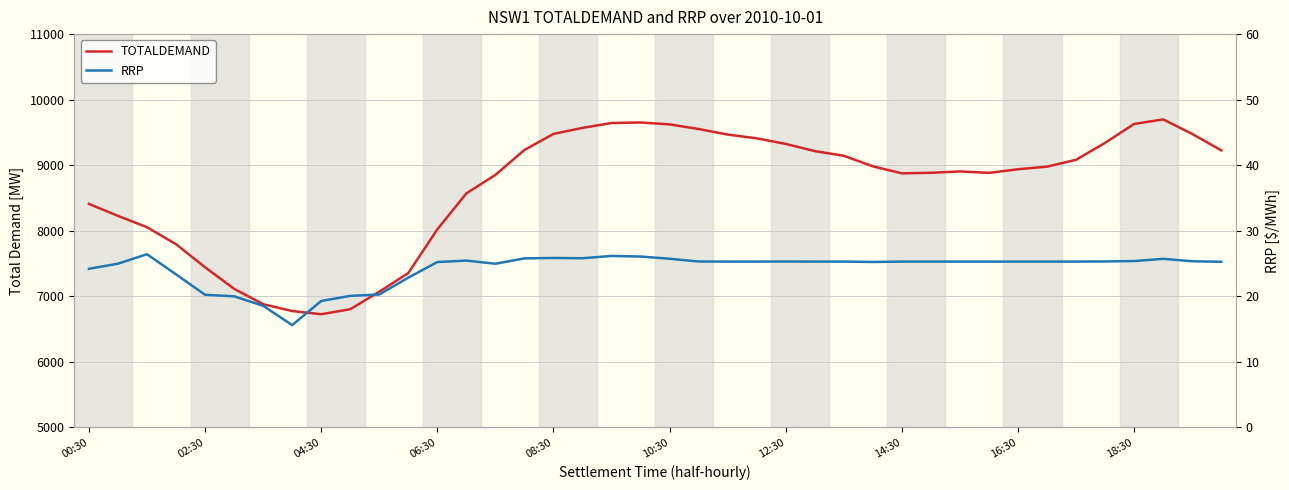

Is it true that RRP equals 25.3 at 35?

True